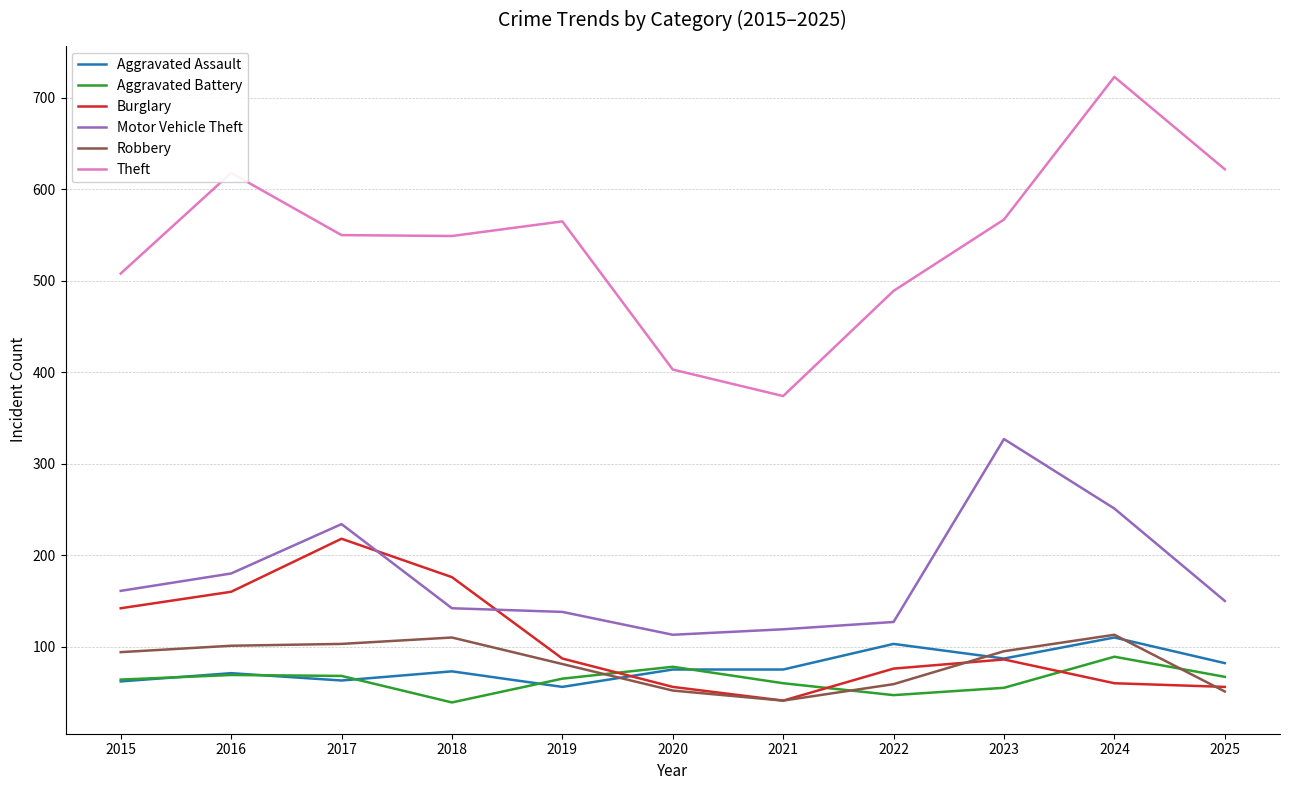

What is the lowest value of the Burglary series?

41